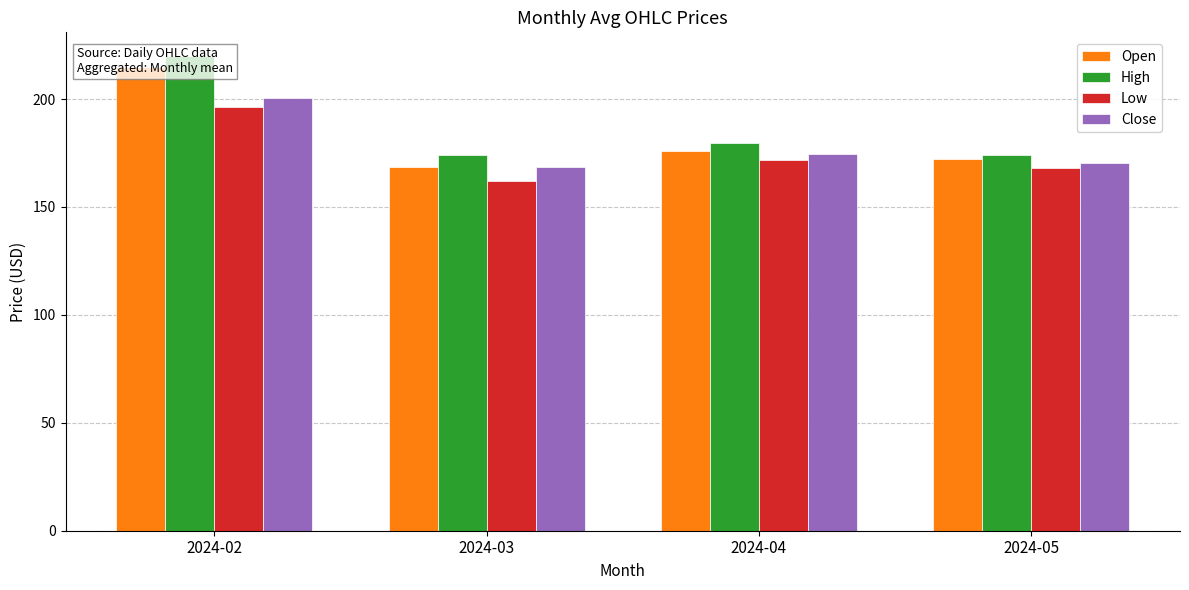

What is the difference between the highest and lowest values at 2024-03?

11.9